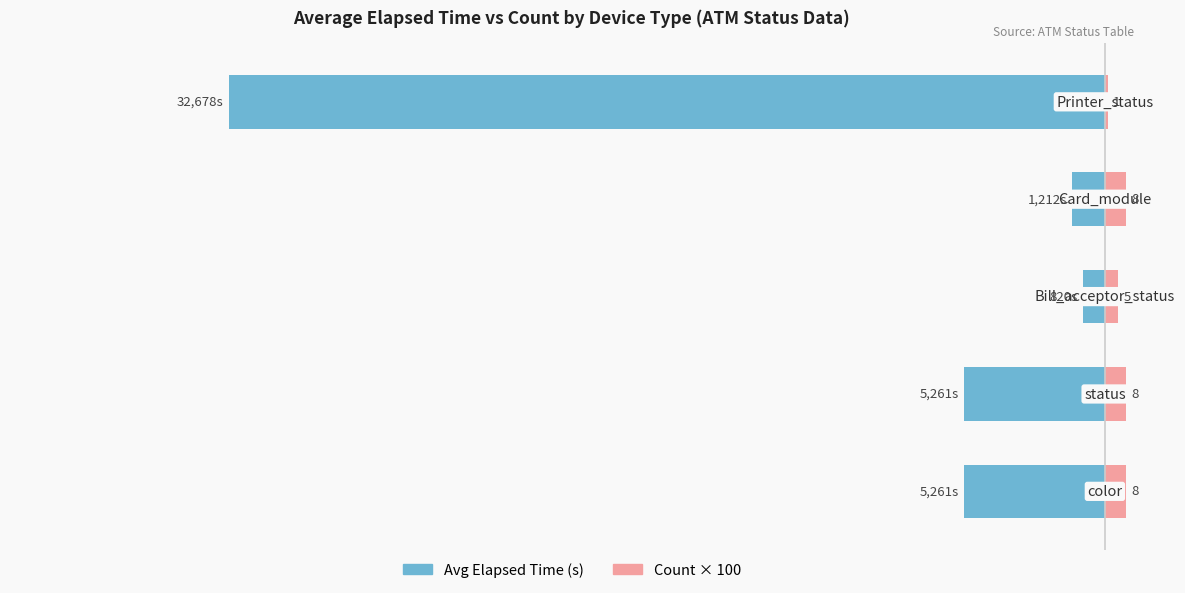

What is the minimum value shown in the chart?

-32678.0